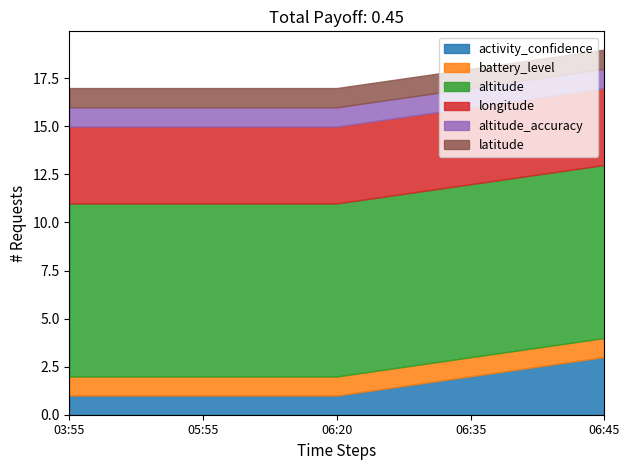

True or false: battery_level has a value of 1.0 at 06:20.

True